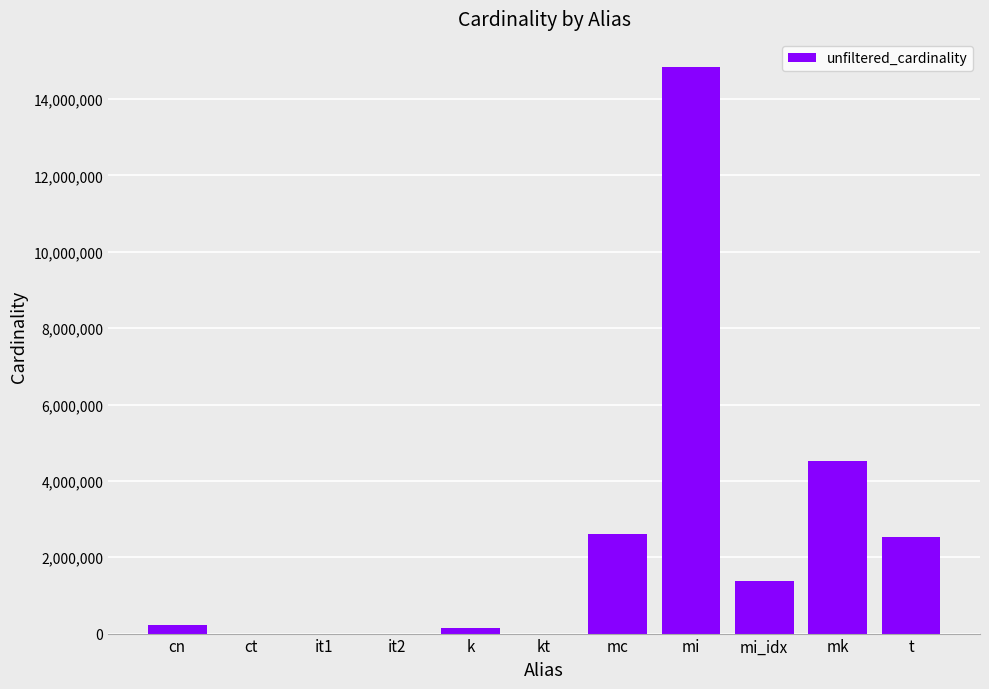

What is the greatest value displayed?

14835720